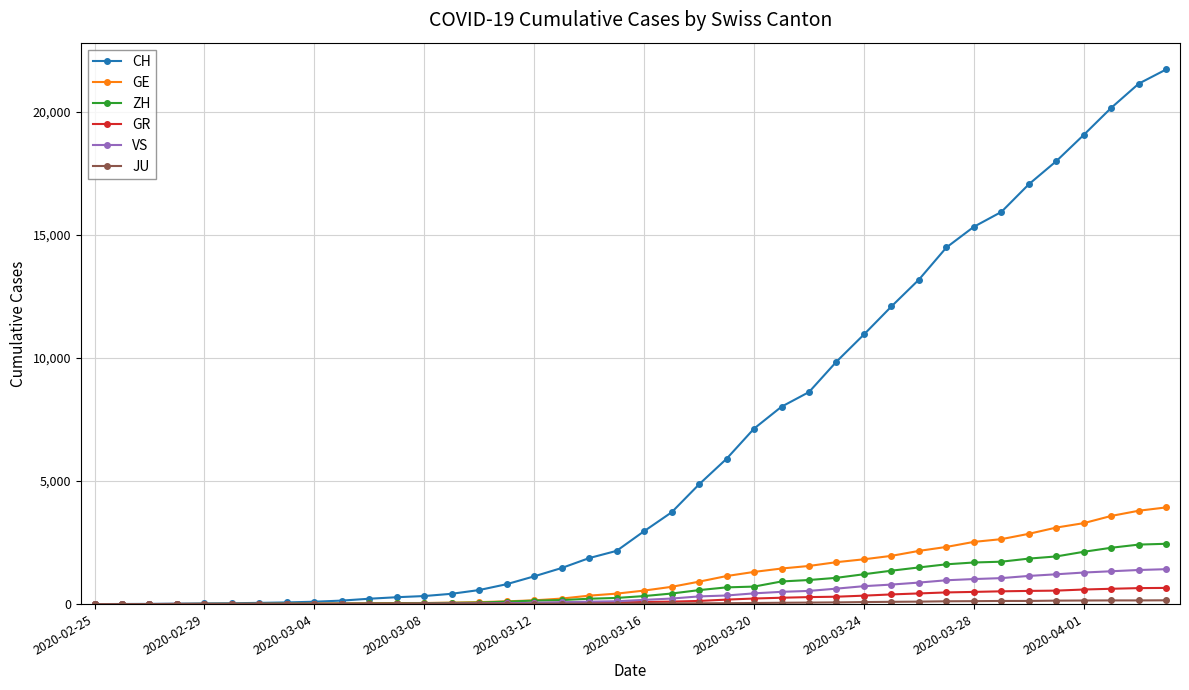

Which series has the largest total across all categories?

CH